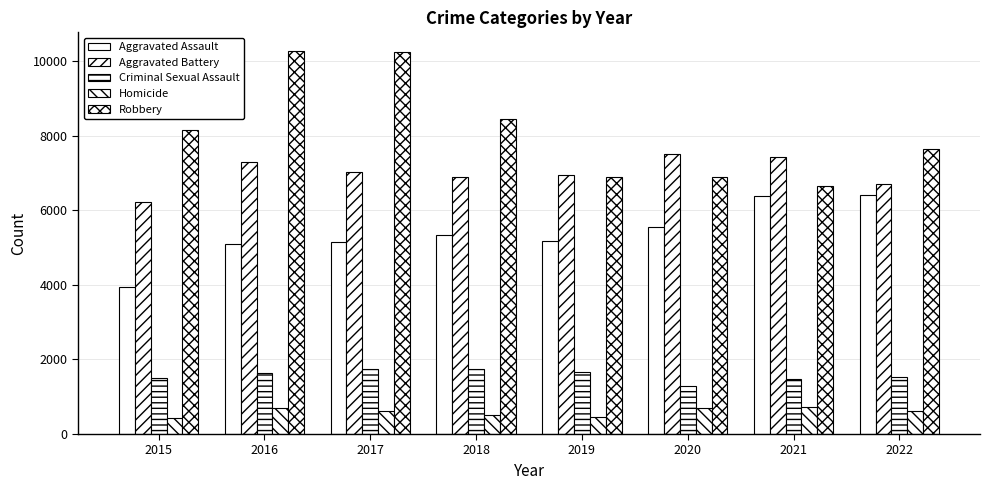

Where does the Robbery series first go above 8162?

2016